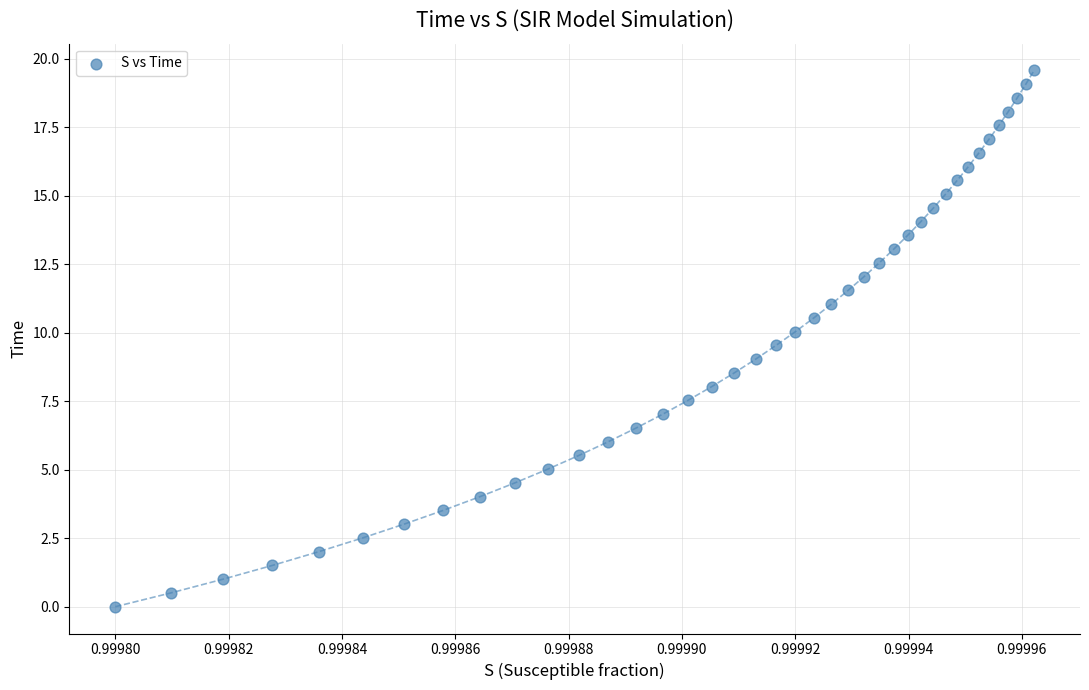

What is the range of Y values (max minus min)?

19.6